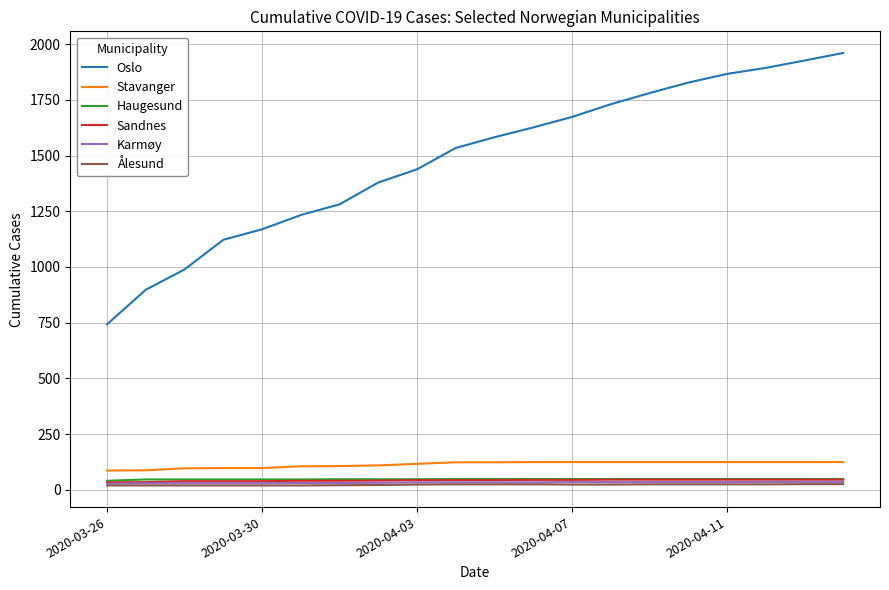

What is the highest value of the Sandnes series?

46